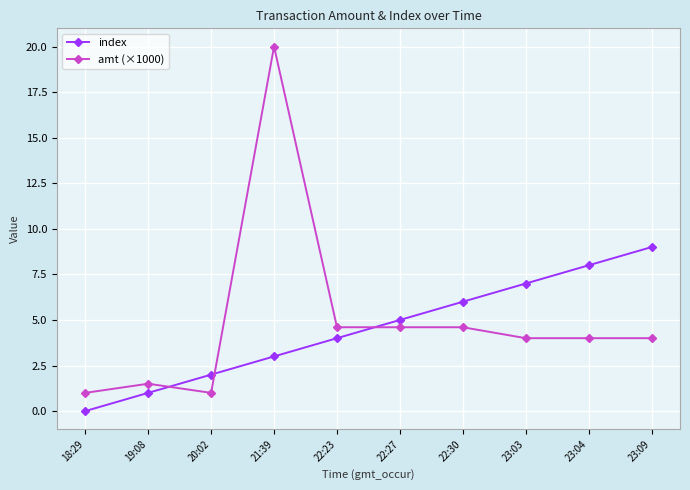

What is the label of the 9th point from the left?

23:04